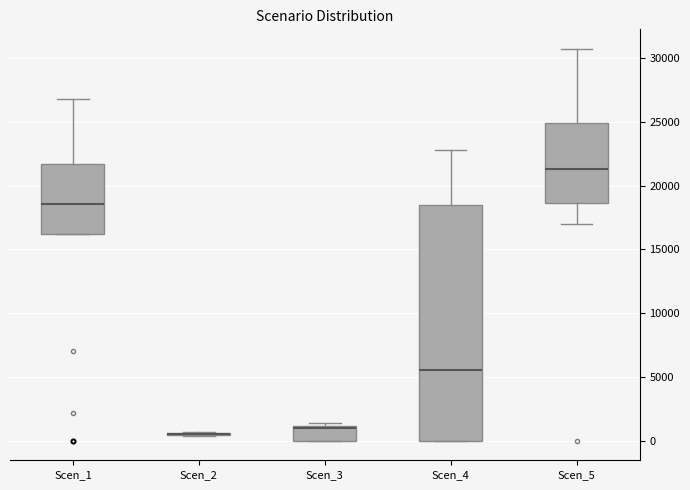

Comparing the boxes themselves (not the whiskers), which one is the tallest?

Scen_4